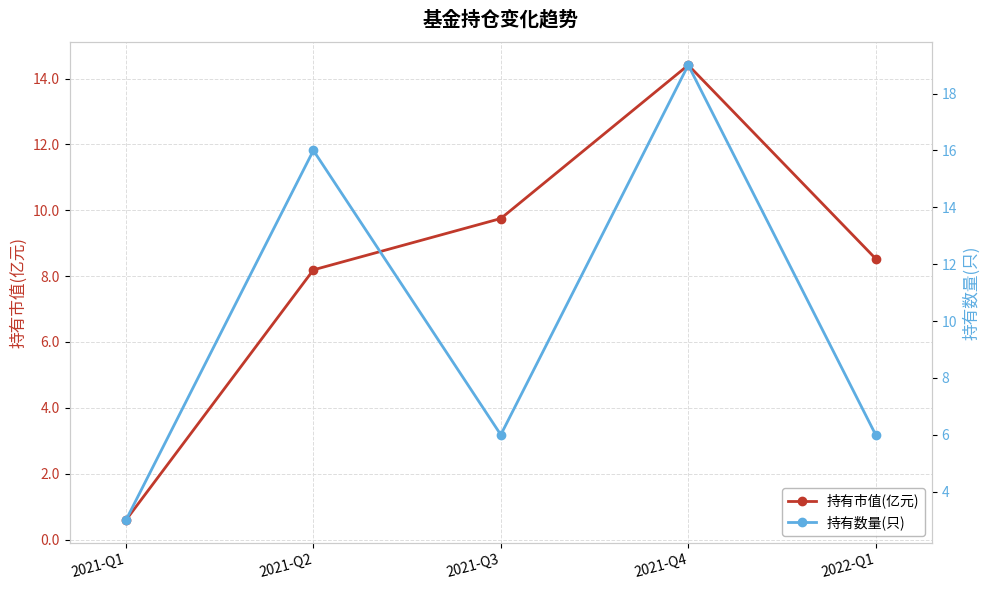

What position from the right is 2021-Q3?

3